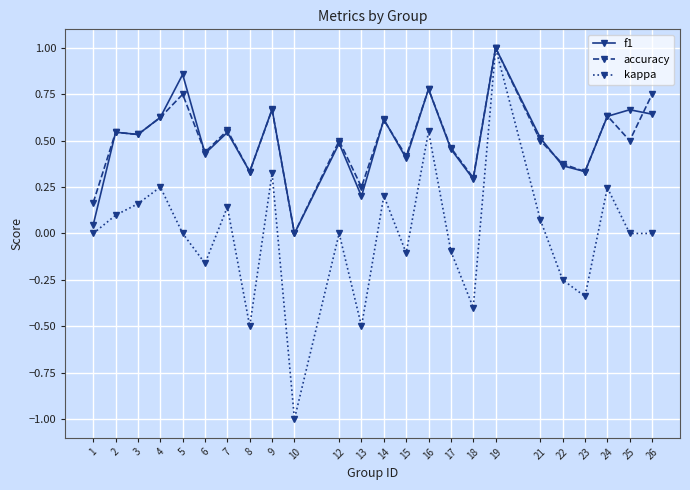

Which category has the highest value across all series?

19